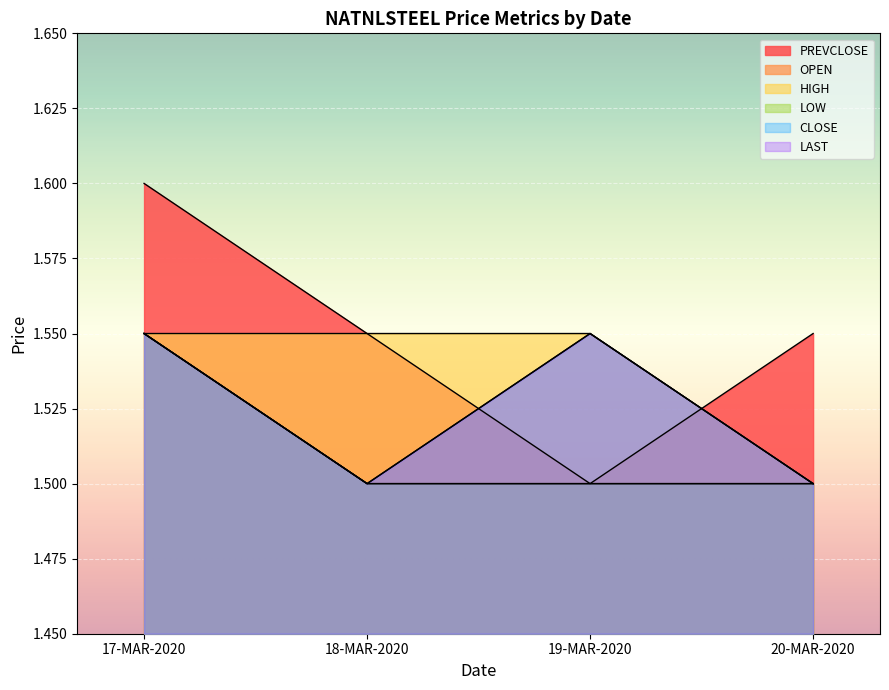

Which label corresponds to the smallest value in the chart?

19-MAR-2020